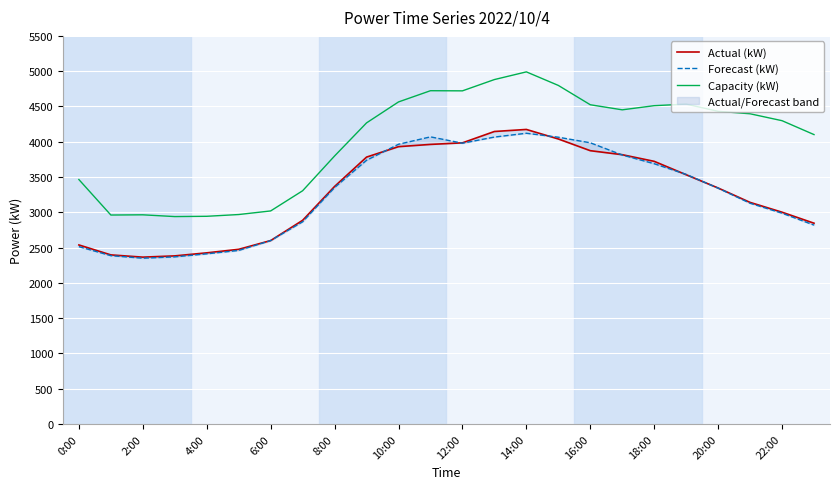

The Capacity (kW) series shows 2943 at 4:00. True or false?

True